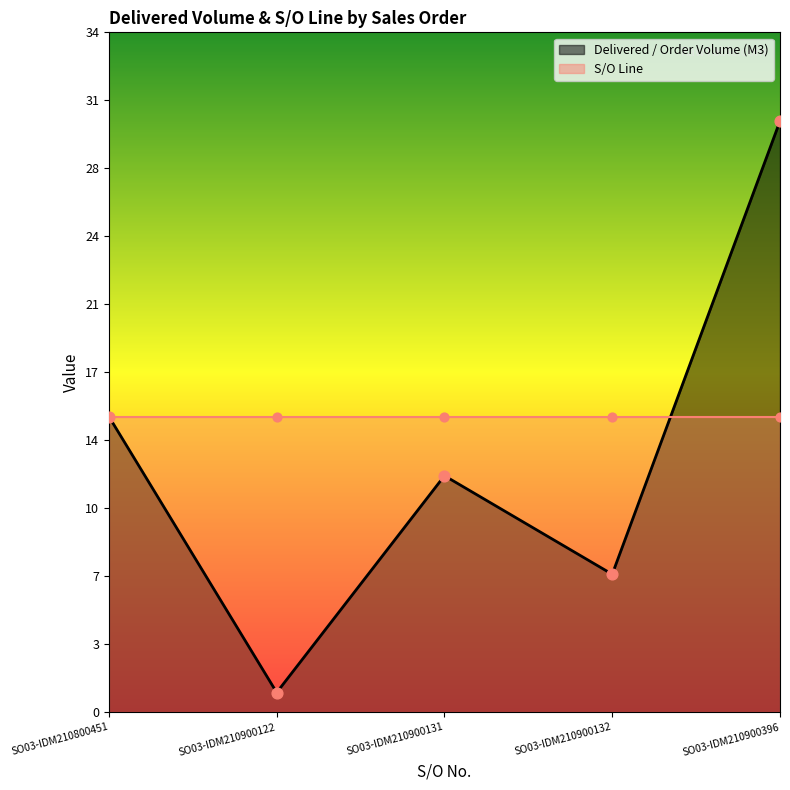

Which has a higher value, SO03-IDM210900132 or SO03-IDM210900122?

SO03-IDM210900132